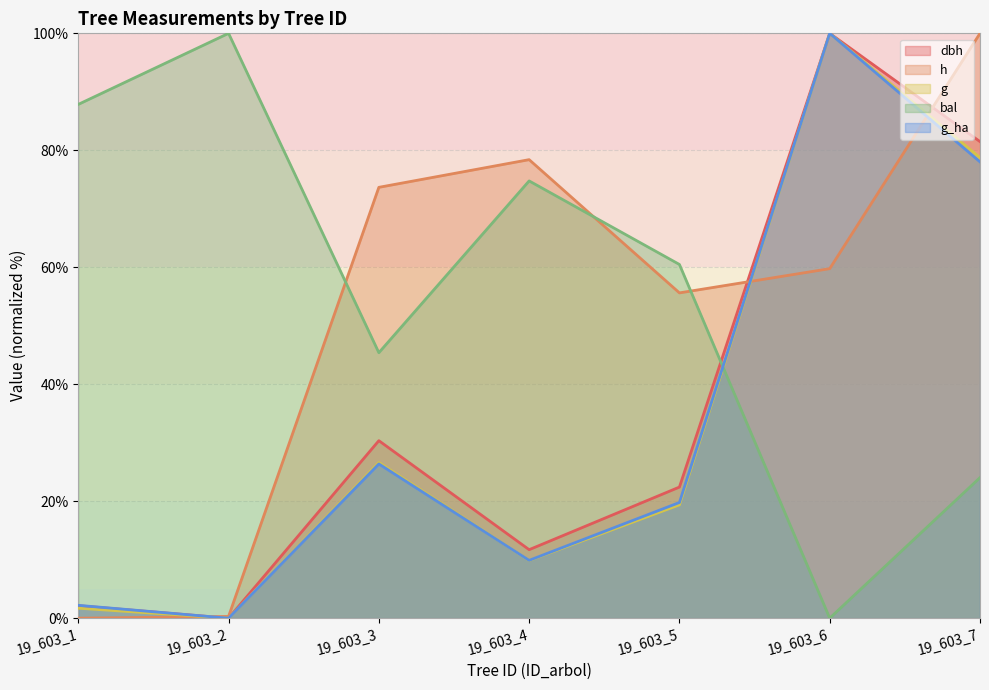

Which category has the highest value in the bal series?

19_603_2